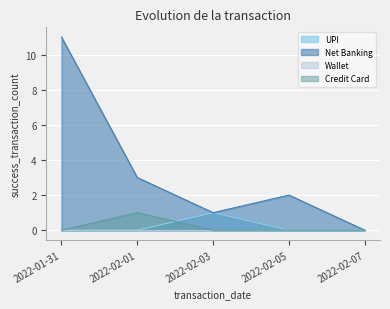

At which category does UPI reach its first local peak?

2022-02-03